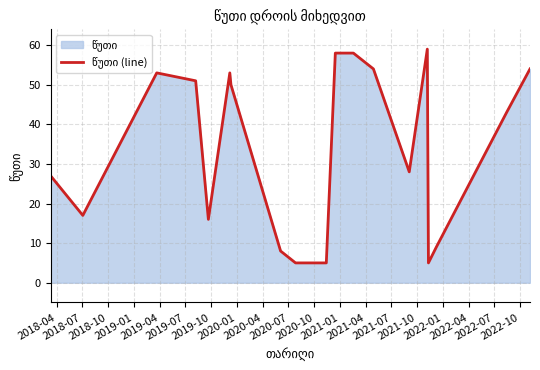

What is the greatest value displayed?

59